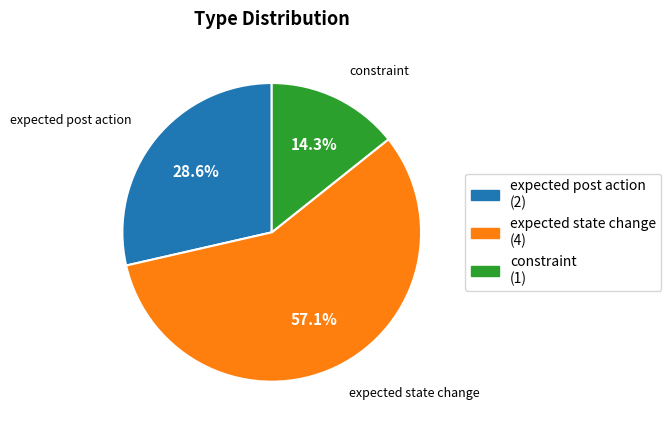

Approximately how many times larger is the value at expected post action compared to expected state change?

0.5